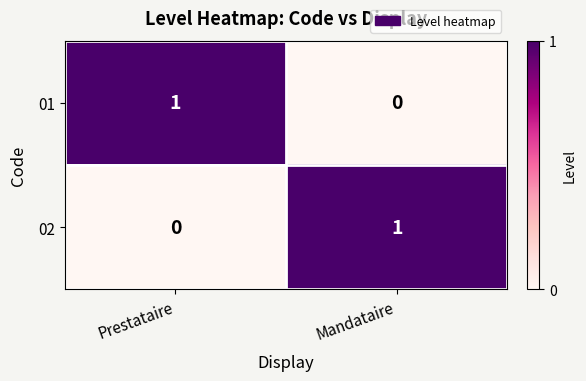

How many data points does each series have?

2